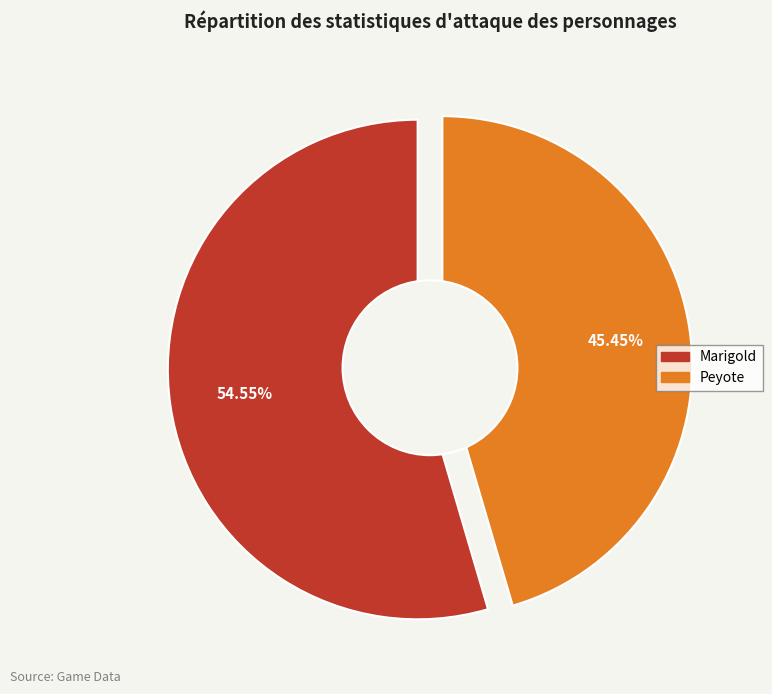

Does any single category account for the majority?

Yes